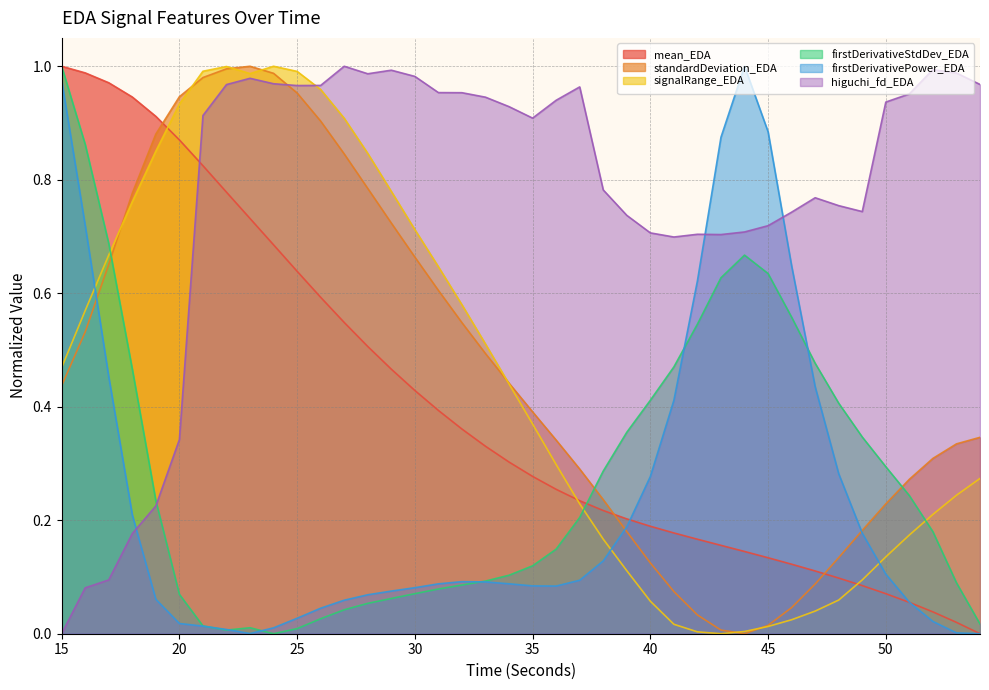

What is the value of the standardDeviation_EDA point at the 20th from the left?

0.4